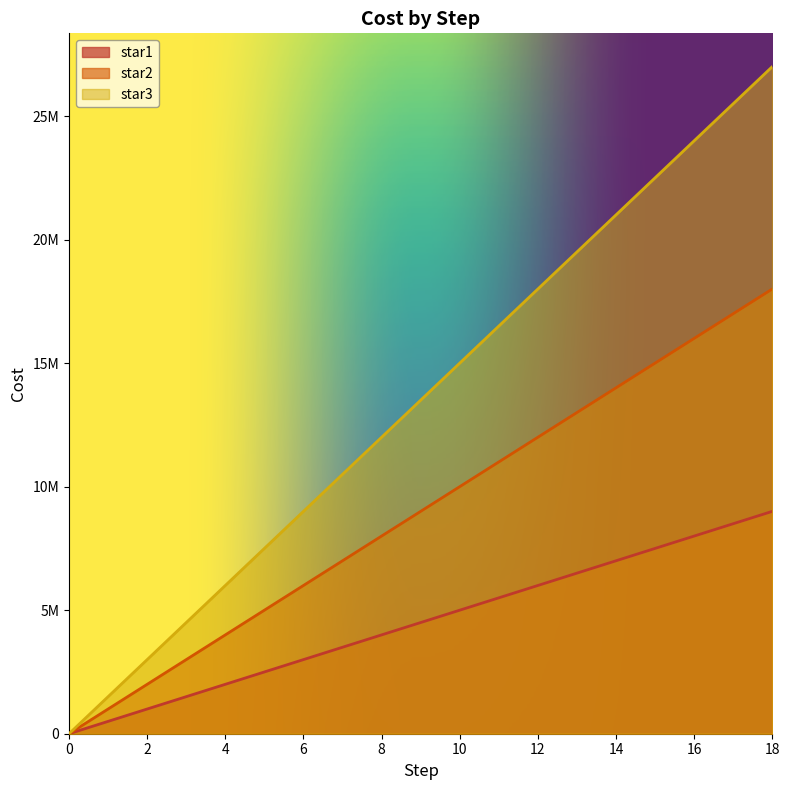

What is the greatest value displayed?

27000000